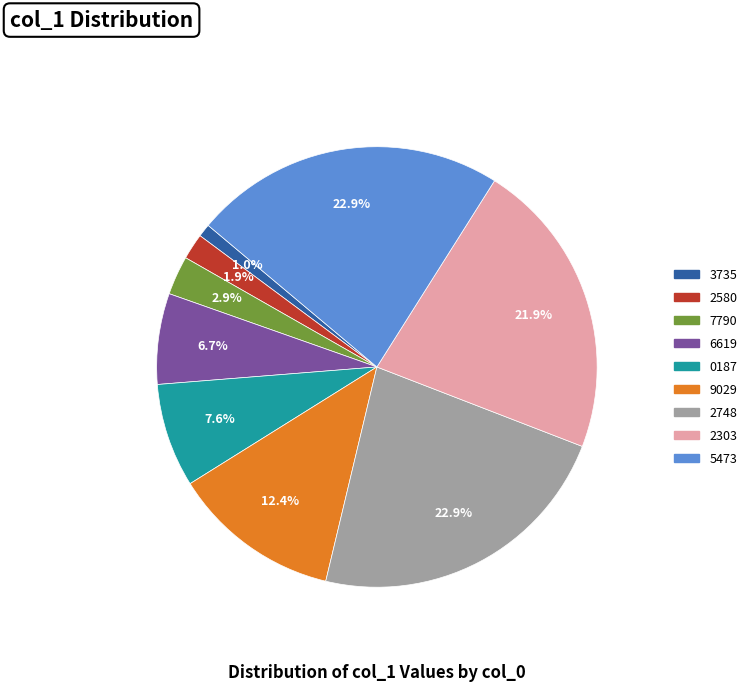

Is there a majority slice in this chart?

No